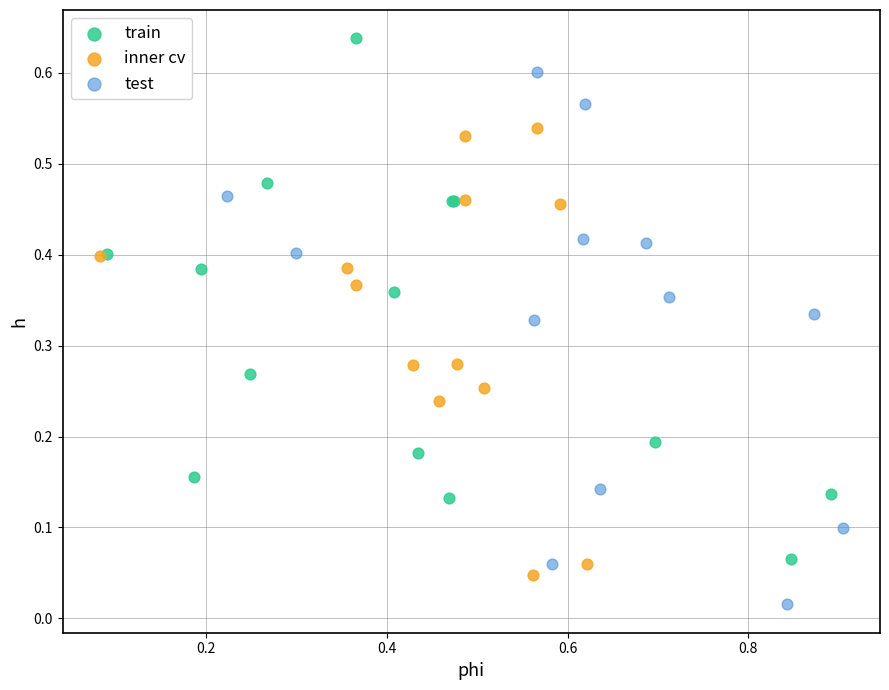

Which series contains the highest Y value?

train